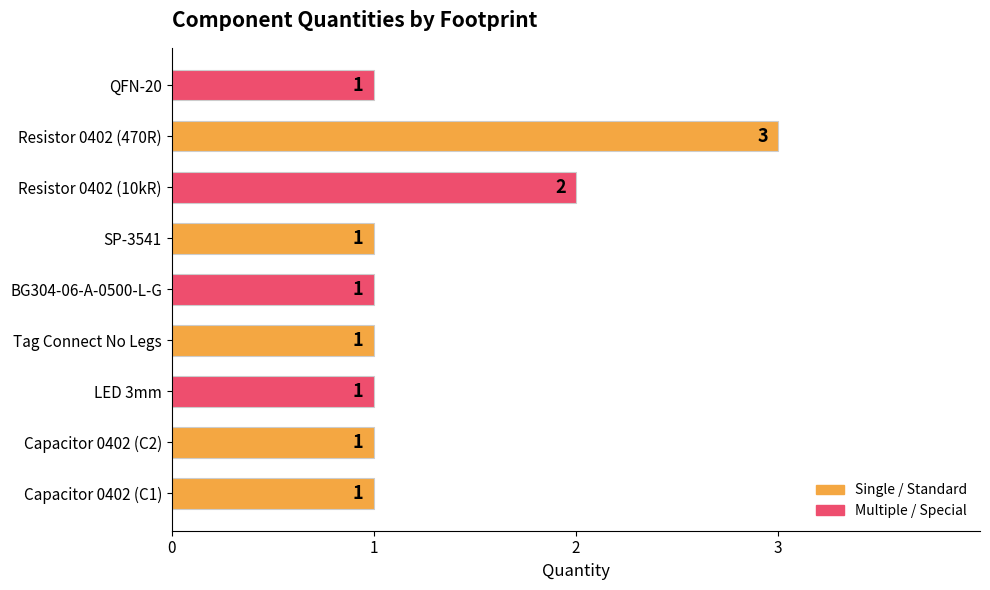

Approximately how many times larger is the value at BG304-06-A-0500-L-G compared to Resistor 0402 (10kR)?

0.5